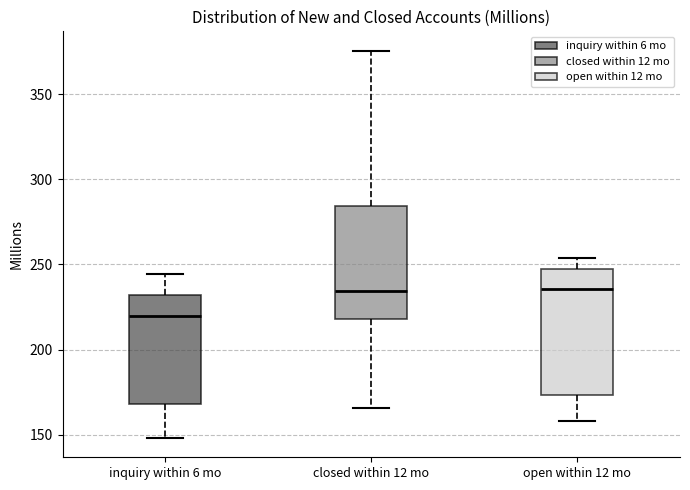

Reading left to right, transcribe this box plot: for each box, give where its median line is, the range the box spans, and where its two whiskers end, as read against the y-axis. The values are not printed on the chart, so give them approximately, as read against the axis.

inquiry within 6 mo: median 220, box 170 to 230, whiskers 150 to 245
closed within 12 mo: median 235, box 220 to 285, whiskers 165 to 375
open within 12 mo: median 235, box 175 to 245, whiskers 160 to 255